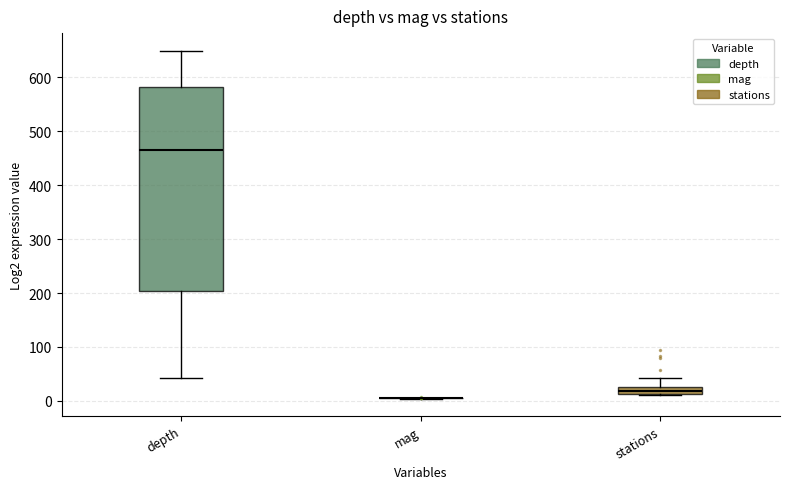

Which box is the tallest, from its lower edge to its upper edge?

depth